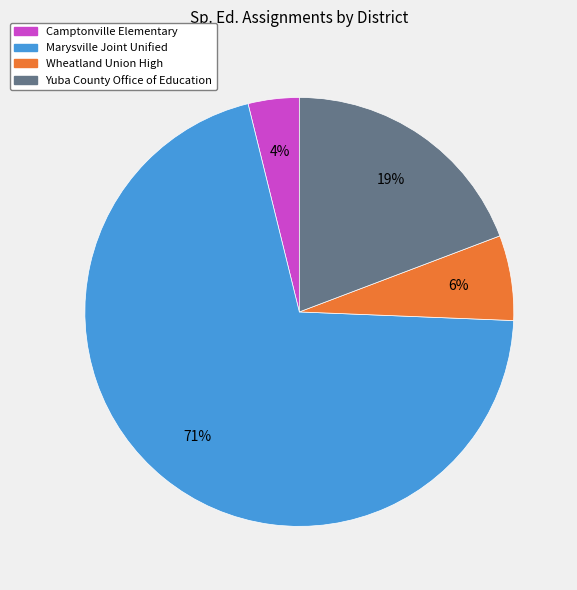

To the nearest percent, what is the average slice percentage?

25%